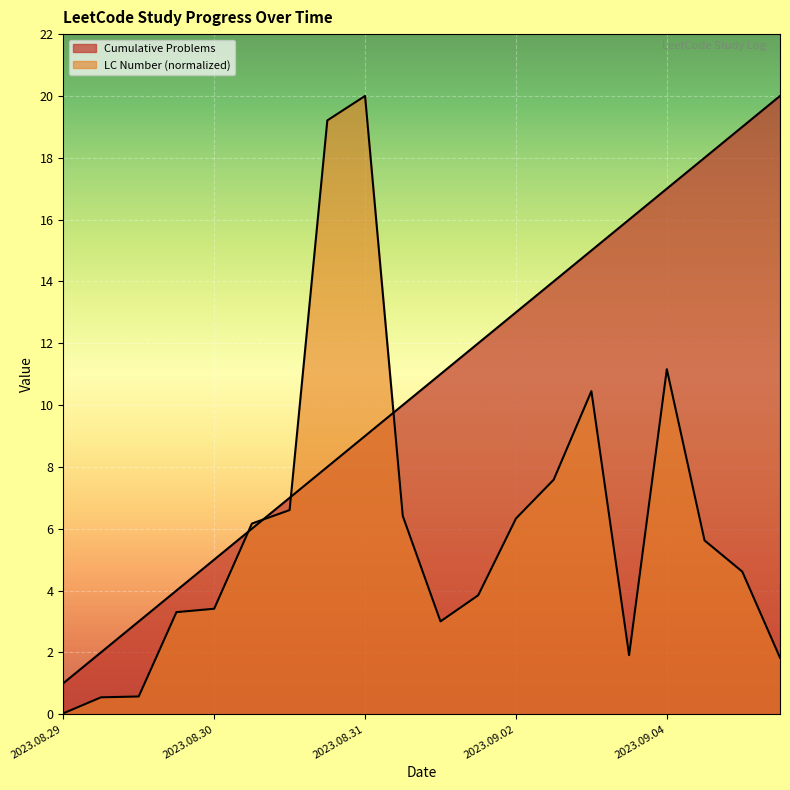

How many times do LC Number and Cumulative Problems cross each other?

4